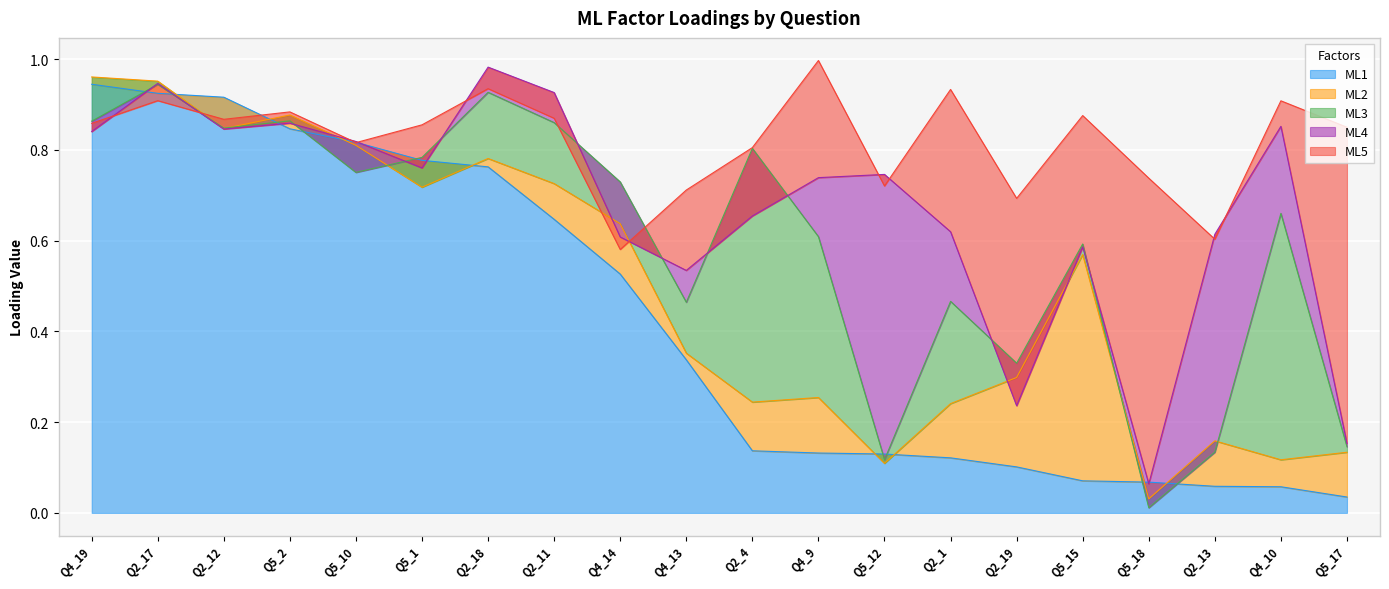

Reading right to left, what are all the values shown in this chart?

ML1: 0.0	0.1	0.1	0.1	0.1	0.1	0.1	0.1	0.1	0.1	0.3	0.5	0.6	0.8	0.8	0.8	0.8	0.9	0.9	0.9
ML2: 0.1	0.1	0.1	-0.0	0.5	0.2	0.1	-0.0	0.1	0.1	0.0	0.1	0.1	0.0	-0.1	-0.0	0.0	-0.1	0.0	0.0
ML3: 0.0	0.5	-0.0	-0.0	0.0	0.0	0.2	0.0	0.4	0.6	0.1	0.1	0.1	0.1	0.1	-0.1	-0.0	0.0	-0.0	-0.1
ML4: 0.0	0.2	0.5	0.1	-0.0	-0.1	0.2	0.6	0.1	-0.1	0.1	-0.1	0.1	0.1	-0.0	0.1	-0.0	-0.0	0.0	-0.0
ML5: 0.7	0.1	-0.0	0.7	0.3	0.5	0.3	-0.0	0.3	0.2	0.2	-0.0	-0.1	-0.0	0.1	-0.0	0.0	0.0	-0.0	0.0